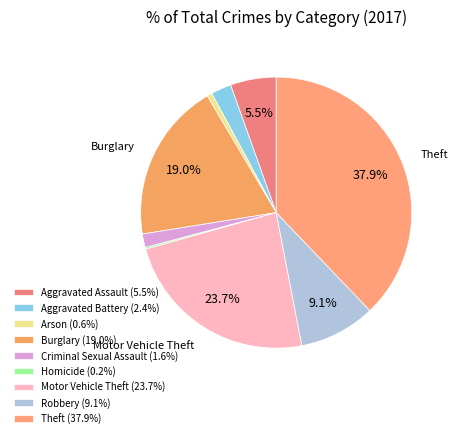

The Theft slice represents 38% of the pie. True or false?

True